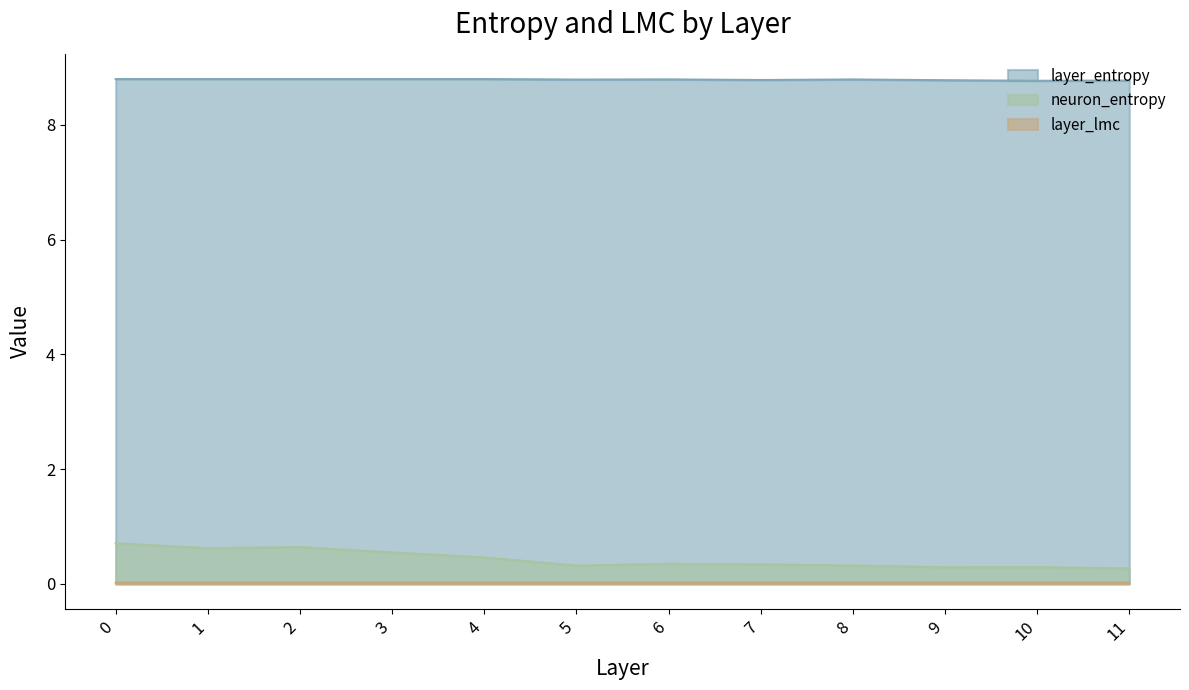

Count the layer_entropy values in the range 8 to 9.

12